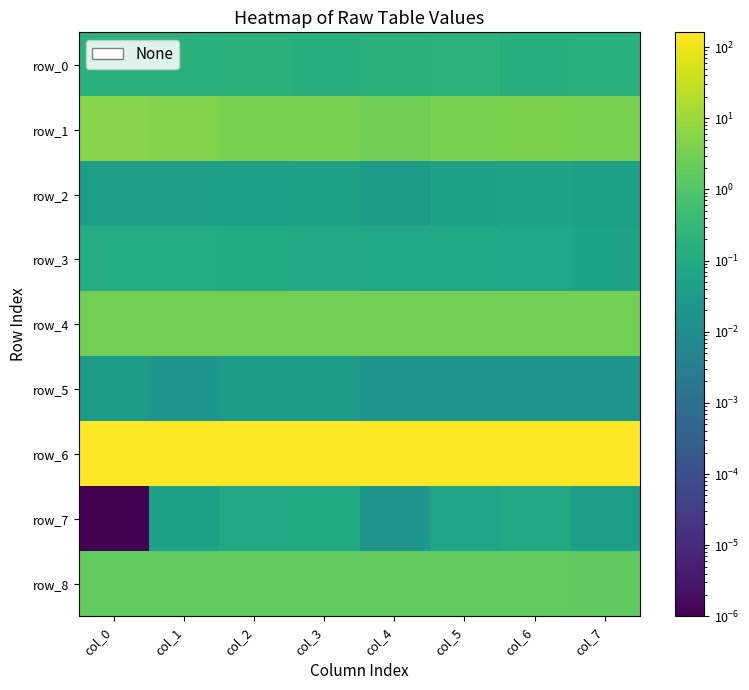

The value of row_7 at col_4 is 0.0. True or false?

False